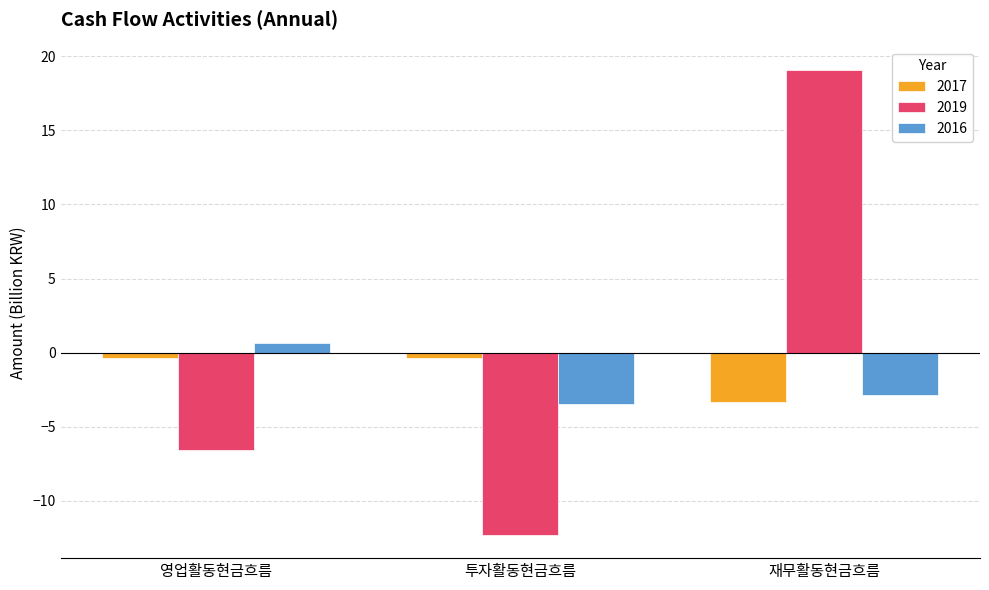

What is the difference between the highest and lowest values at 영업활동현금흐름?

7.2